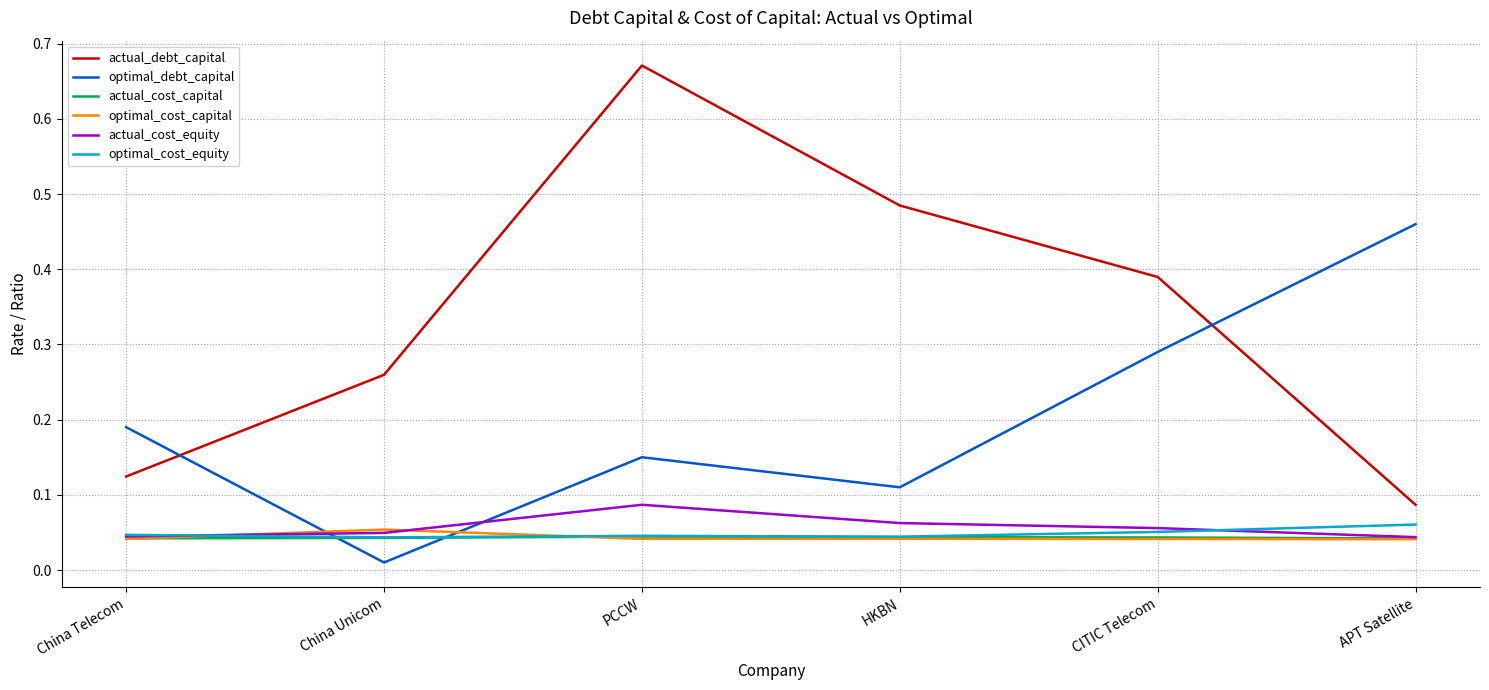

The optimal_debt_capital series shows 0.2 at CITIC Telecom. True or false?

False